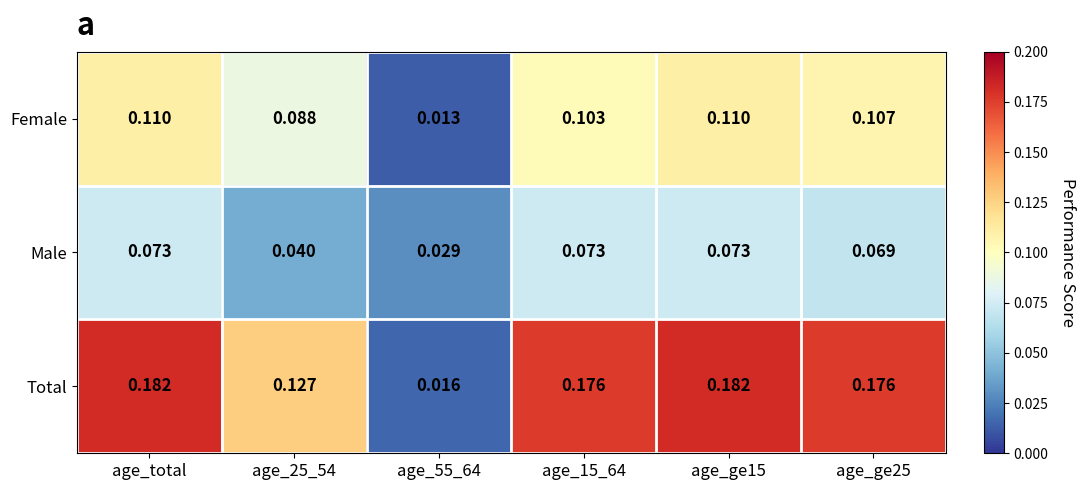

List the series in order of their peak value, lowest first.

Male, Female, Total